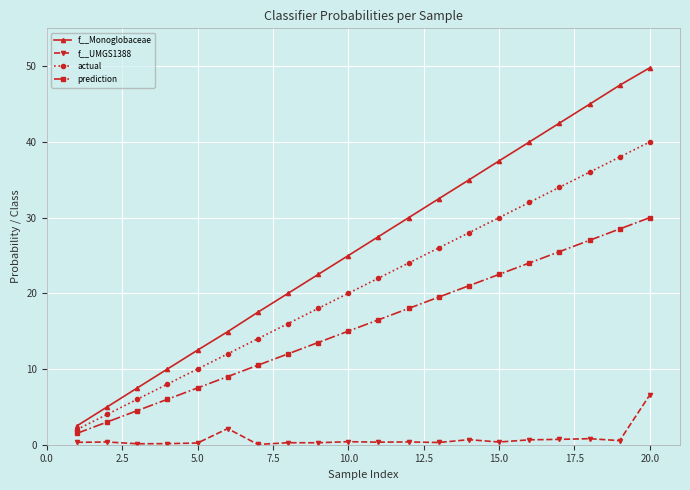

Rank the series by their average value, from lowest to highest.

f__UMGS1388, prediction, actual, f__Monoglobaceae